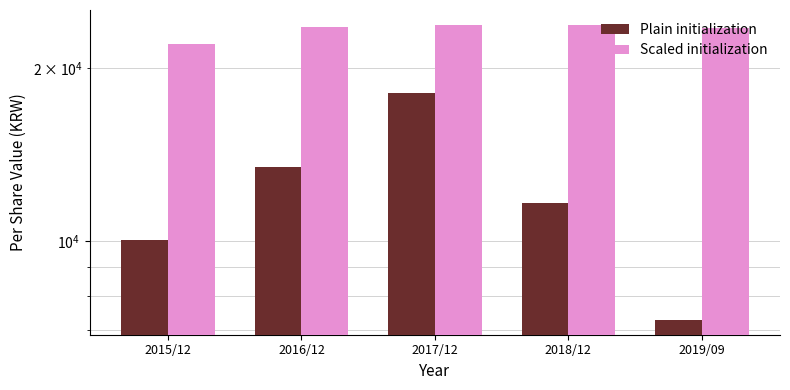

Between 2017/12 and 2018/12, which series saw the biggest shift?

Plain initialization